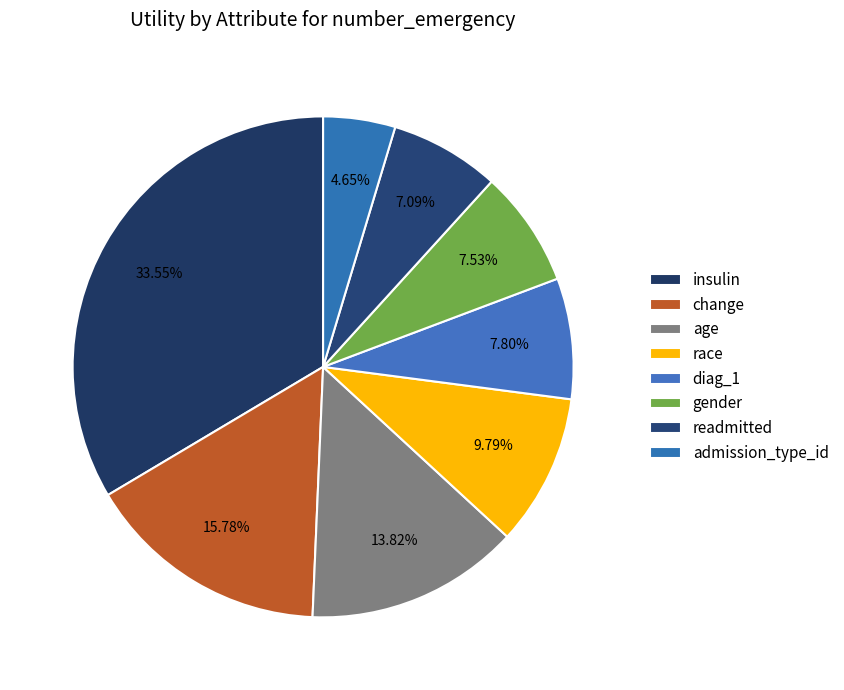

Does diag_1 account for over 50% of the chart?

No